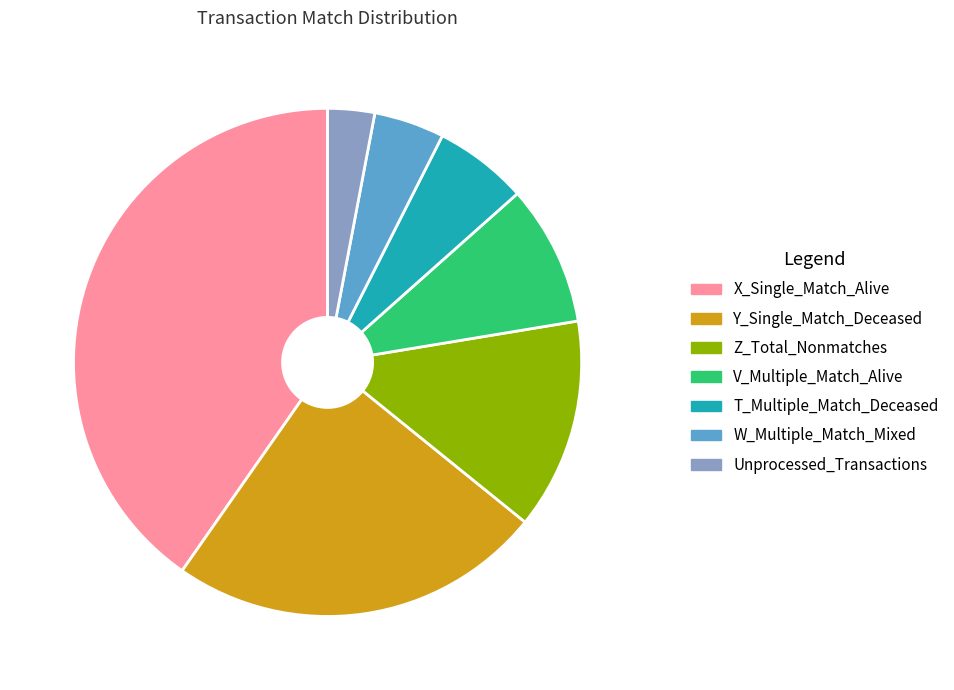

What is the largest slice in the pie chart?

X_Single_Match_Alive